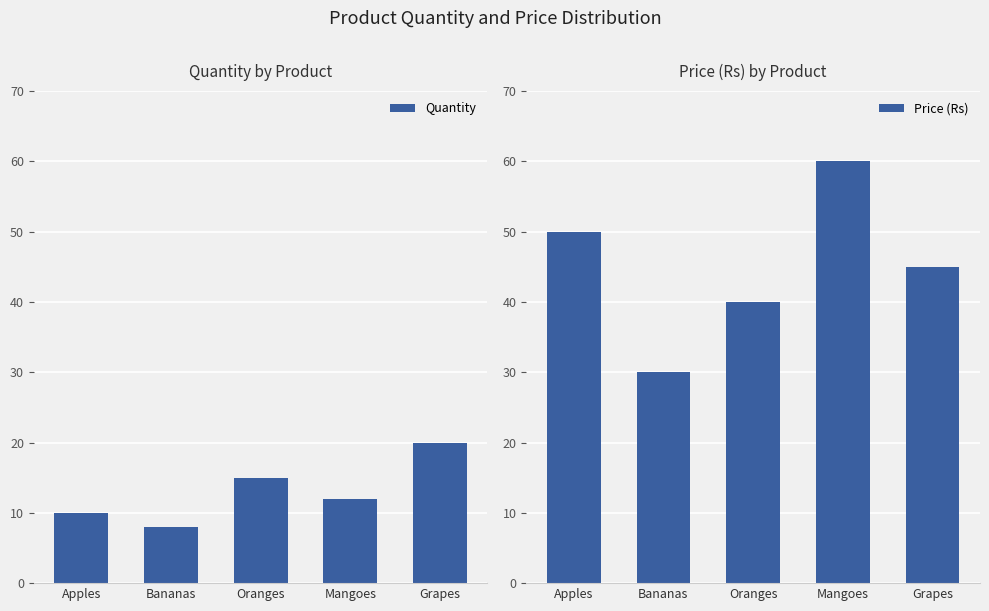

Rank the categories by Quantity value from lowest to highest.

Bananas, Apples, Mangoes, Oranges, Grapes